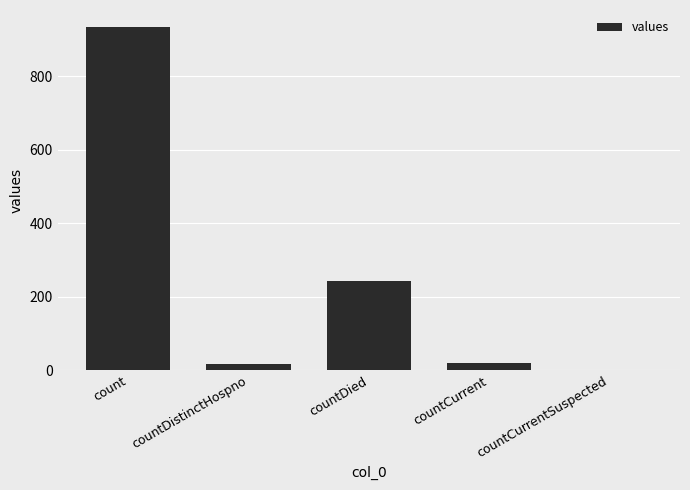

At which label is the value closest to 466?

countDied